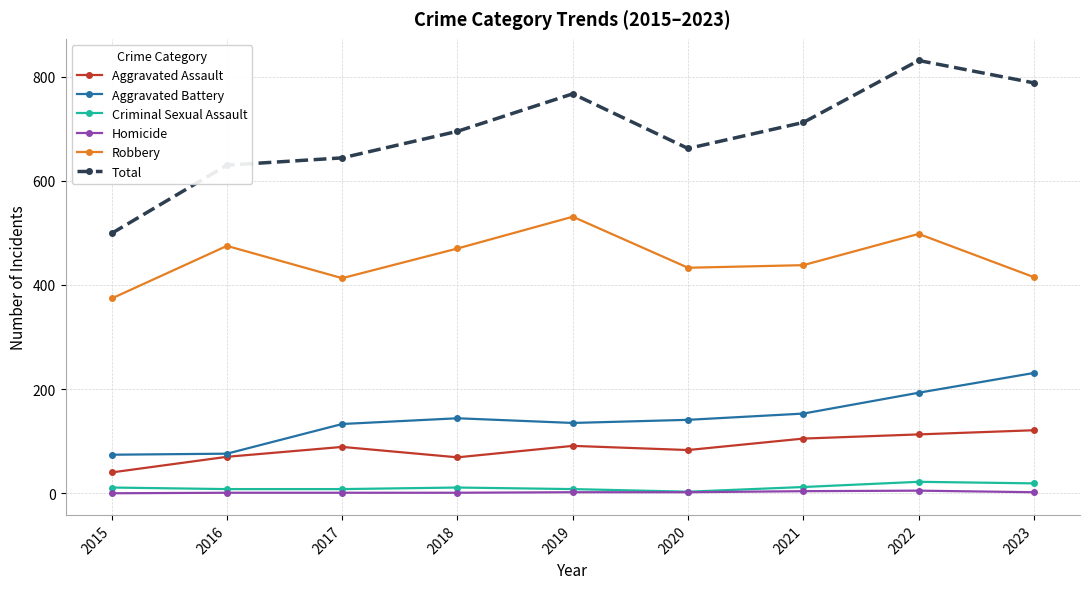

True or false: Homicide and Robbery cross at least once.

False